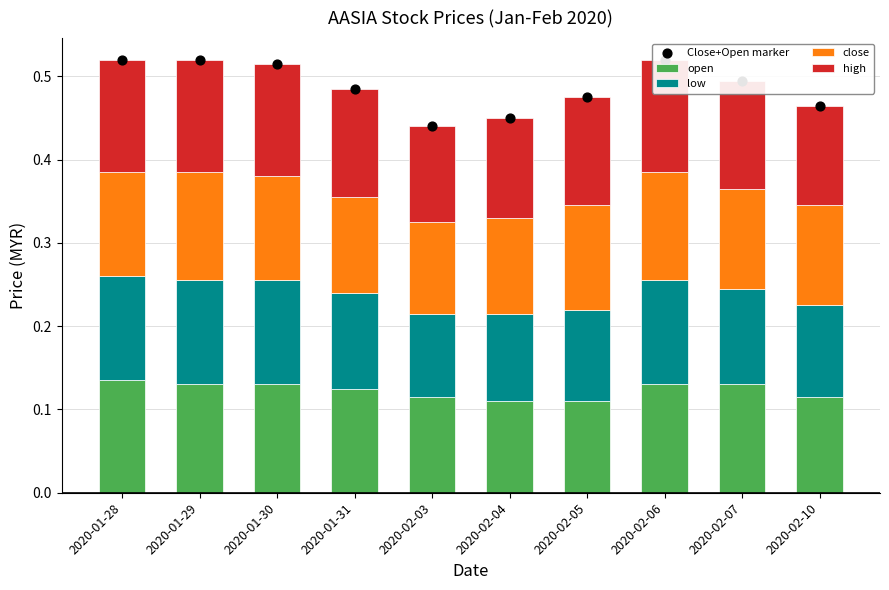

Which series contains the highest Y value?

Close+Open marker